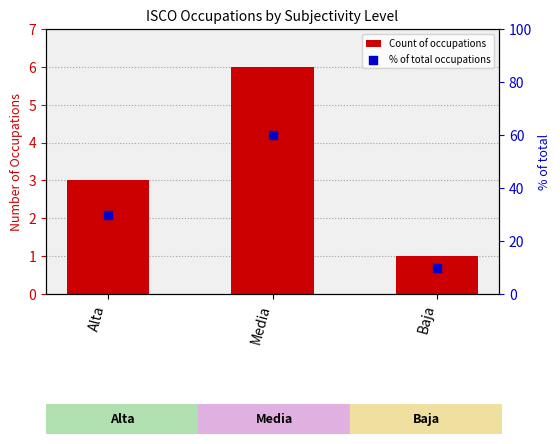

Which series has the largest Y range (max minus min)?

% of total occupations